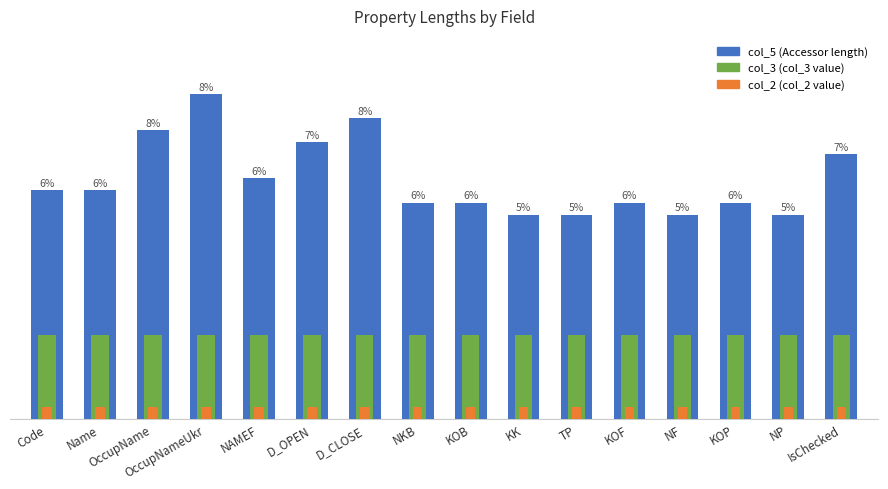

Which has a higher value, KOP or IsChecked?

IsChecked